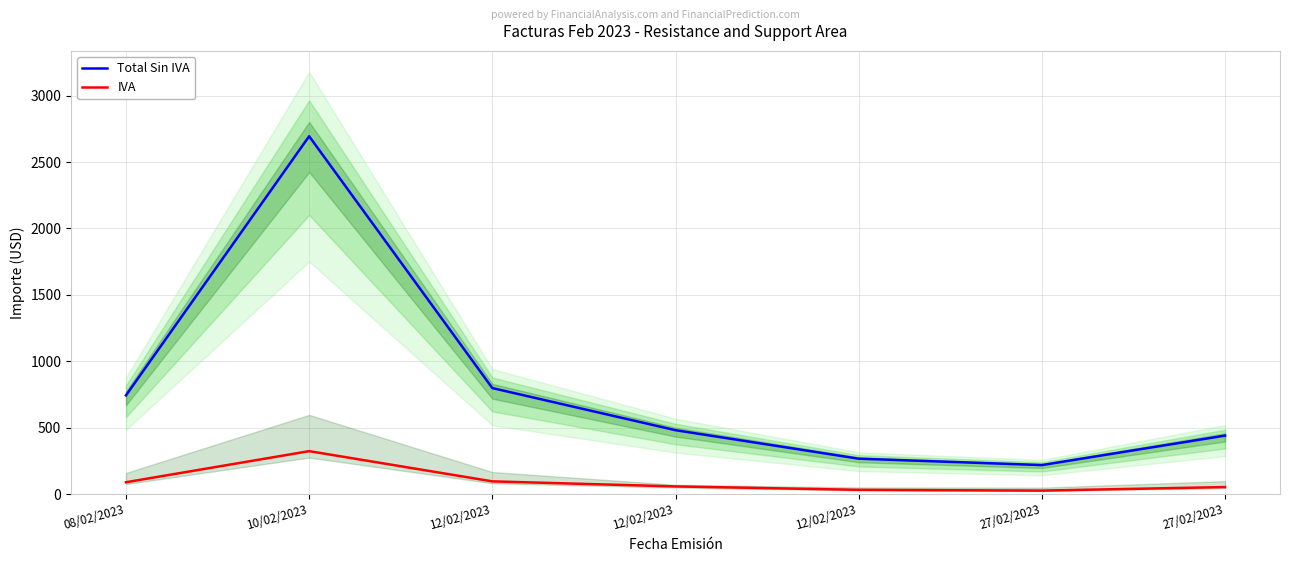

Reading right to left, extract all data points from this chart.

Total Sin IVA: 440.4	218.4	266.6	481.1	798.2	2694.4	743.4
IVA: 52.8	26.2	32.0	57.7	95.8	323.3	89.2